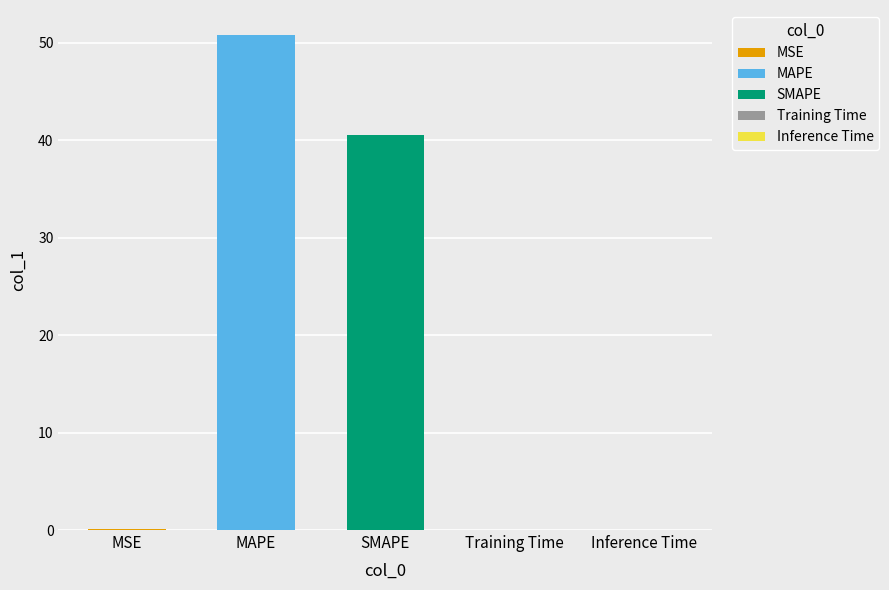

Rank the categories by value from lowest to highest.

Inference Time, Training Time, MSE, SMAPE, MAPE